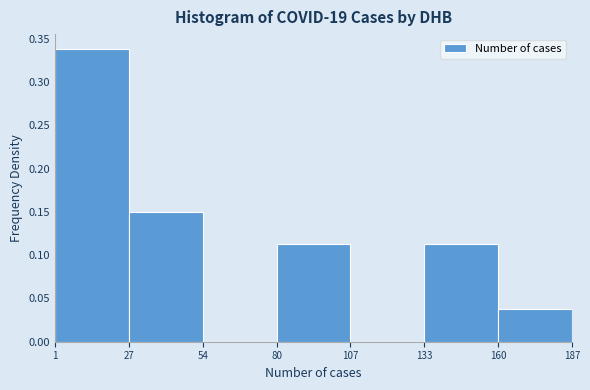

What is the height of the bar covering 1 to 27 on the x-axis? The values are not printed on the chart, so give them approximately, as read against the axis.

0.340